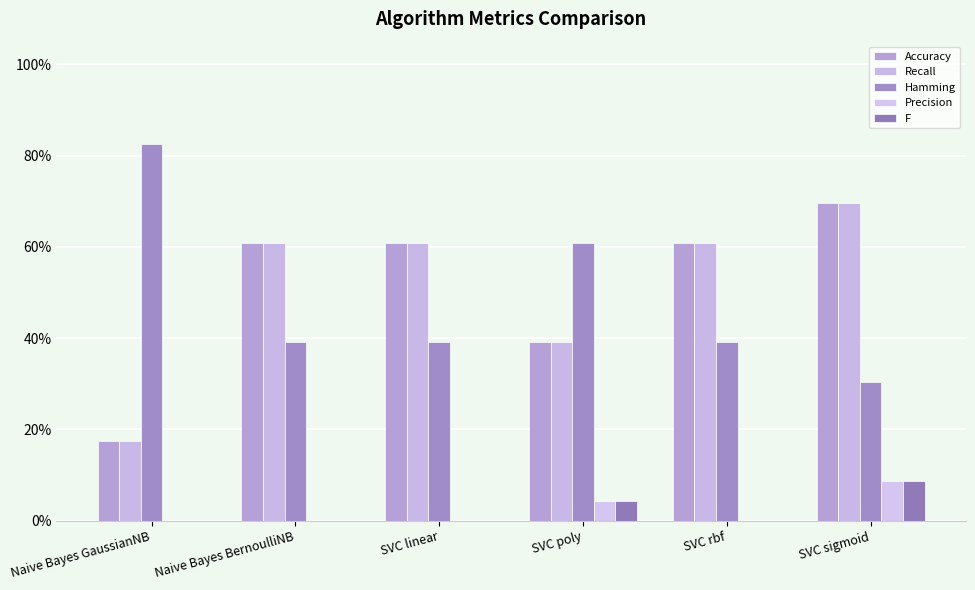

At which label does F reach its minimum?

Naive Bayes GaussianNB